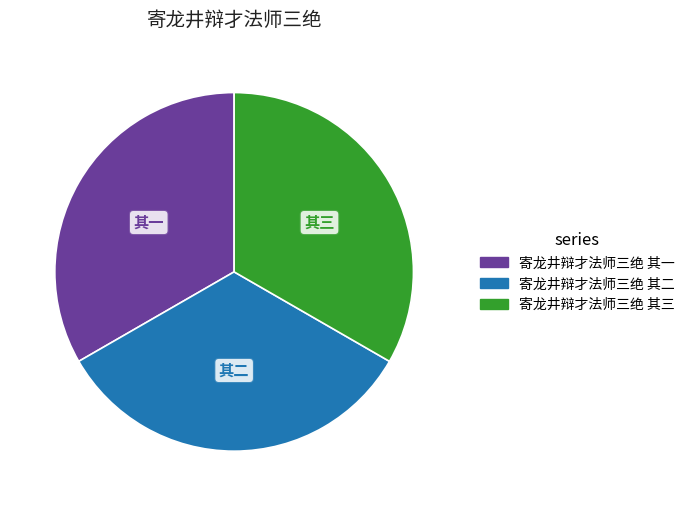

Is there any slice that represents more than half of the pie?

No